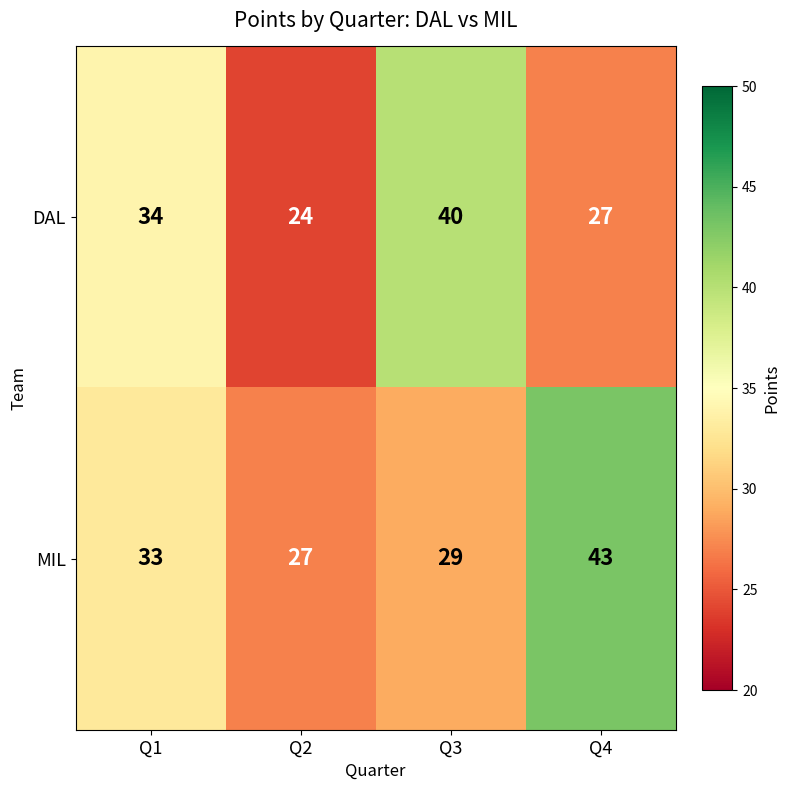

Is it true that DAL equals 24 at Q2?

True